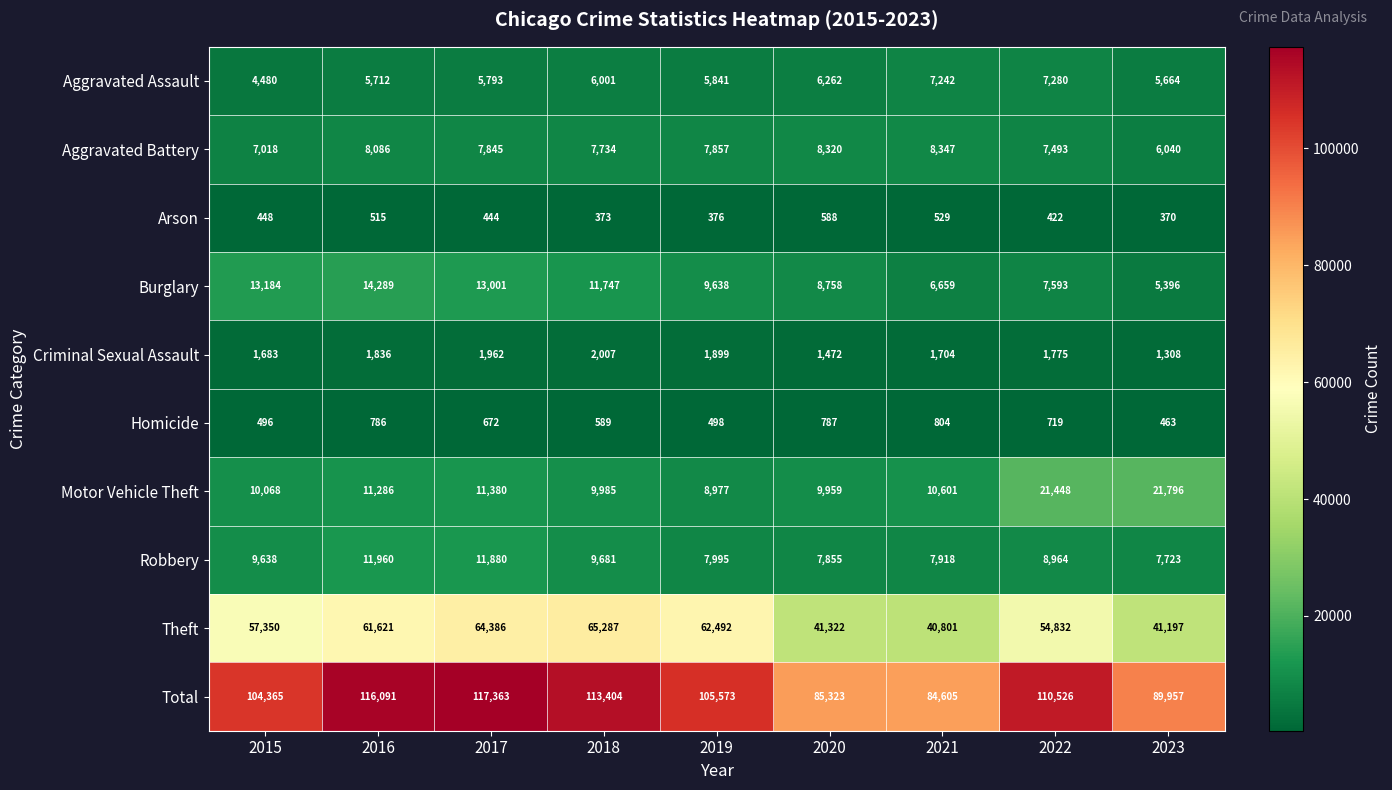

What is the total value across all series at 2017?

234726